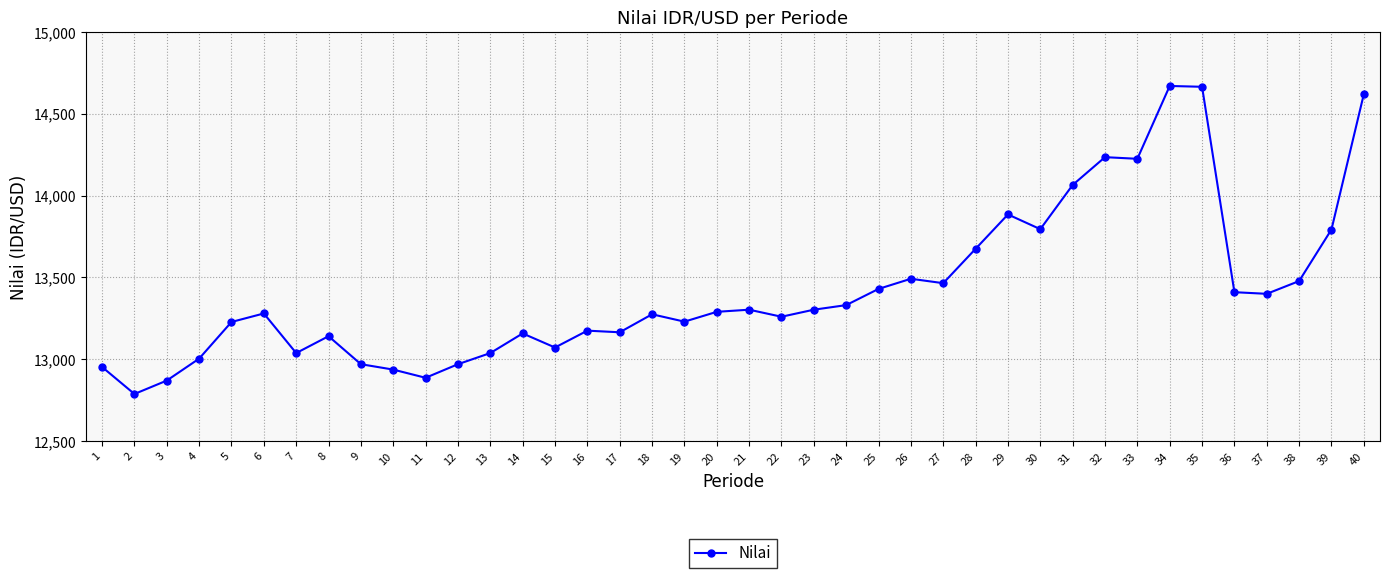

Is this an area chart (filled region under the line)?

No